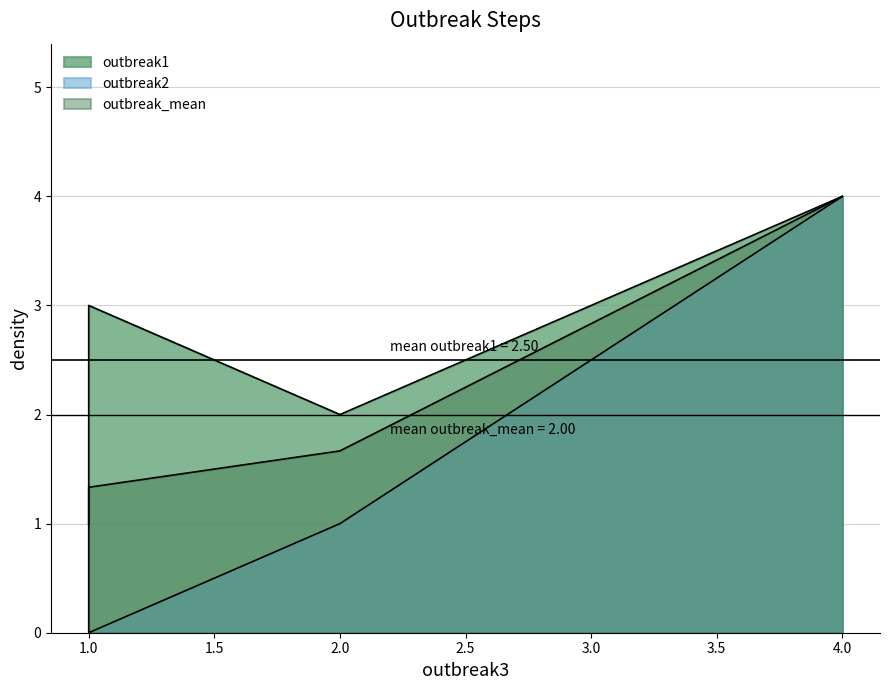

At which category does the chart reach its minimum across all series?

1